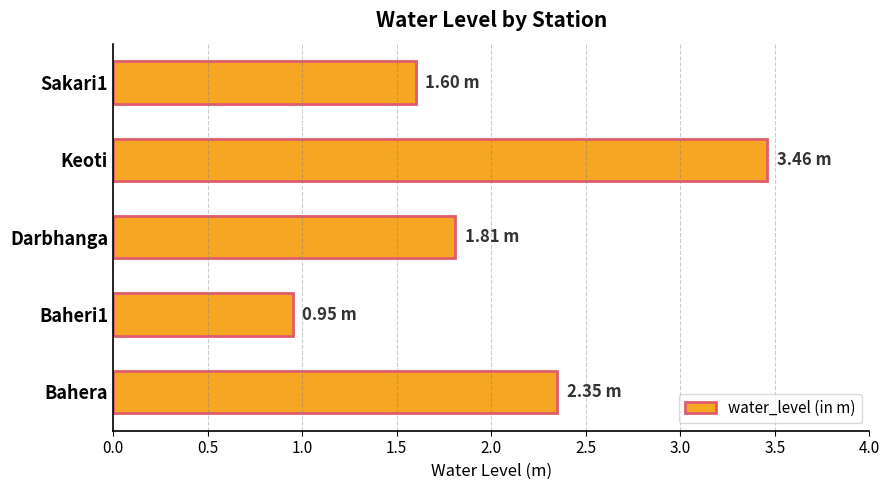

Count the number of categories in the chart.

5